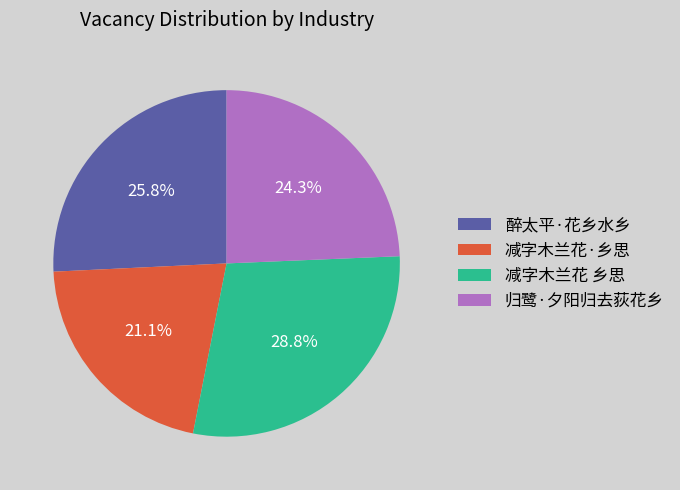

Which slice is the largest?

减字木兰花 乡思